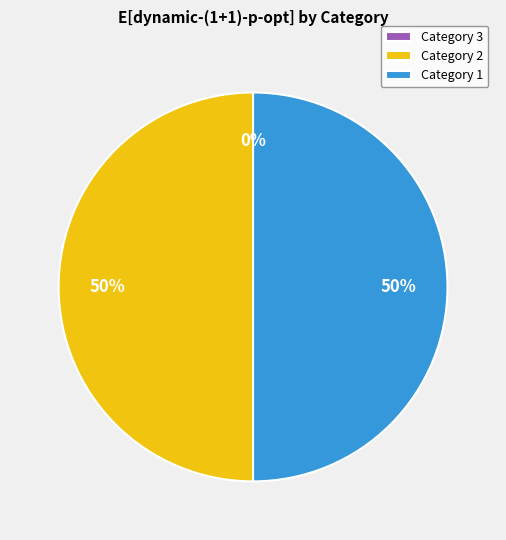

True or false: 3 accounts for 1% of the total.

False